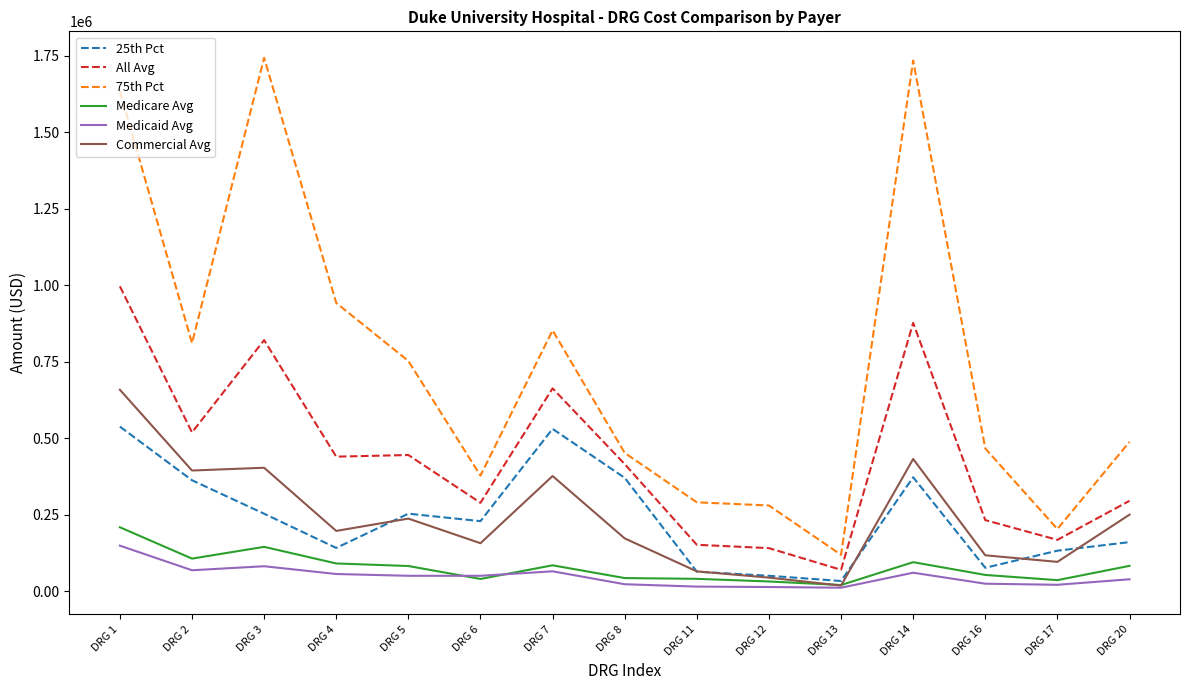

The value of 25th Pct at DRG 20 is 283308.3. True or false?

False